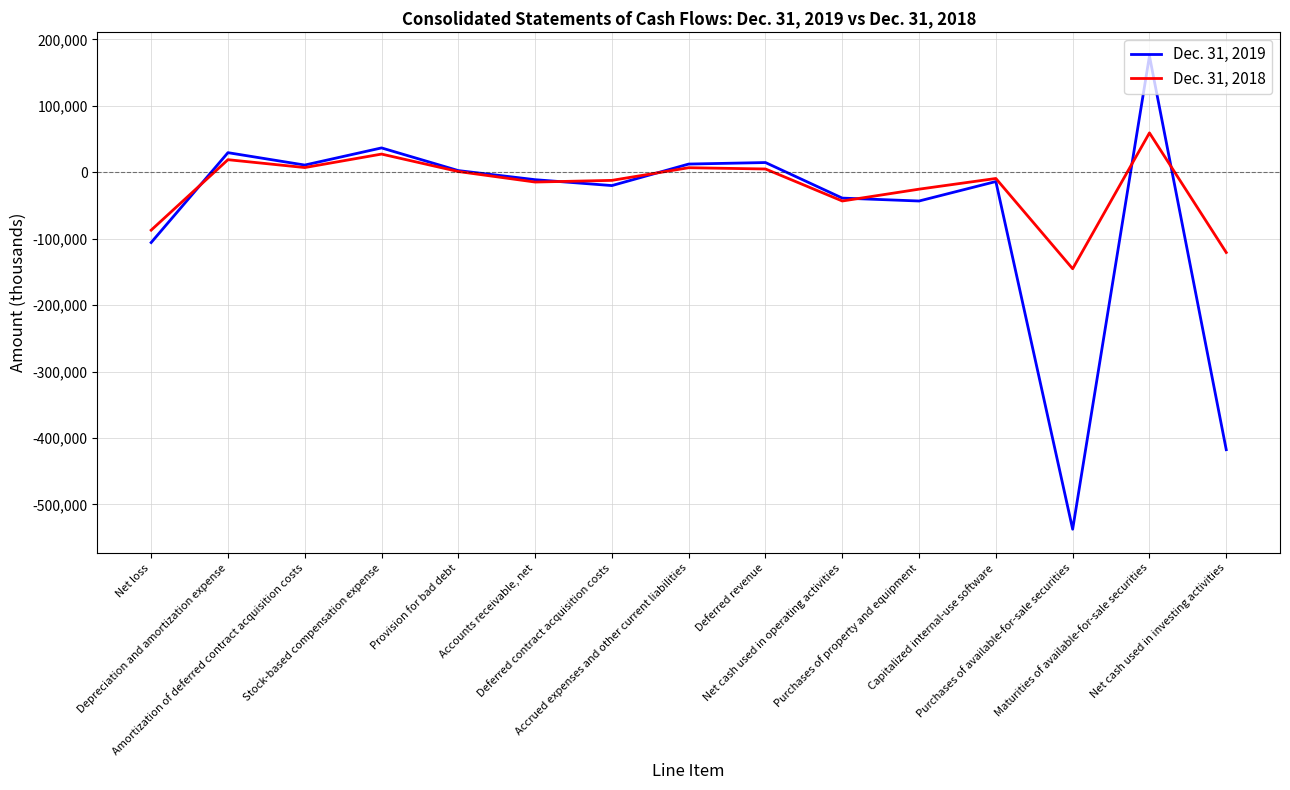

Which series has the widest spread of values?

Dec. 31, 2019